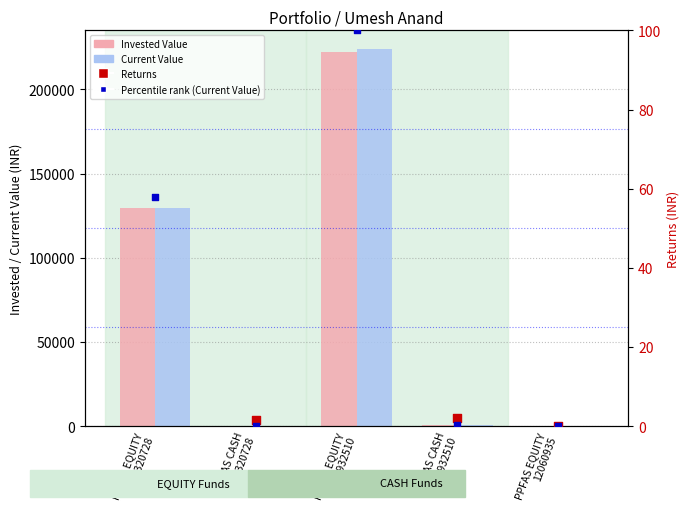

Is the value of Percentile rank (Current Value) at PPFAS CASH
10320728 greater than the value of Current Value at PPFAS CASH
10320728?

No